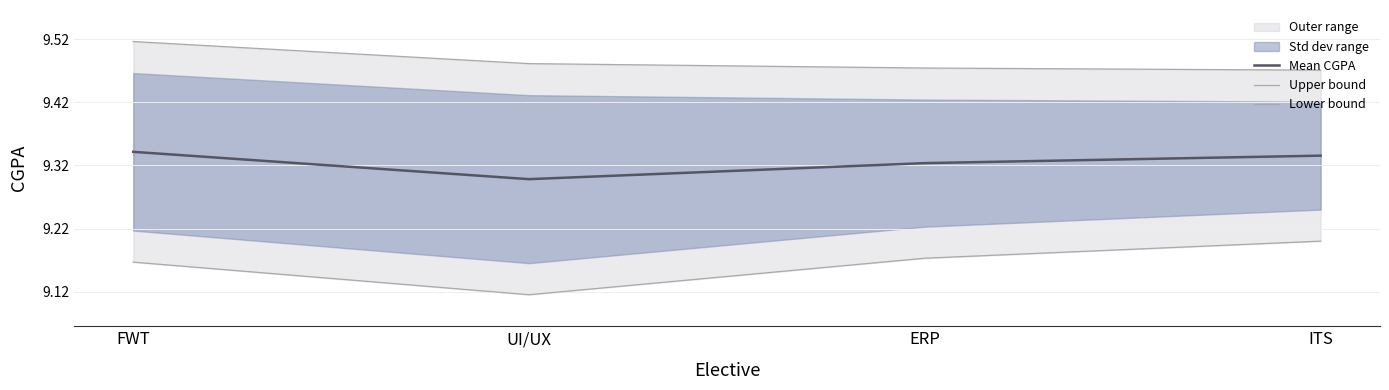

List the series in order of their overall mean, lowest first.

Lower bound, Mean CGPA, Upper bound